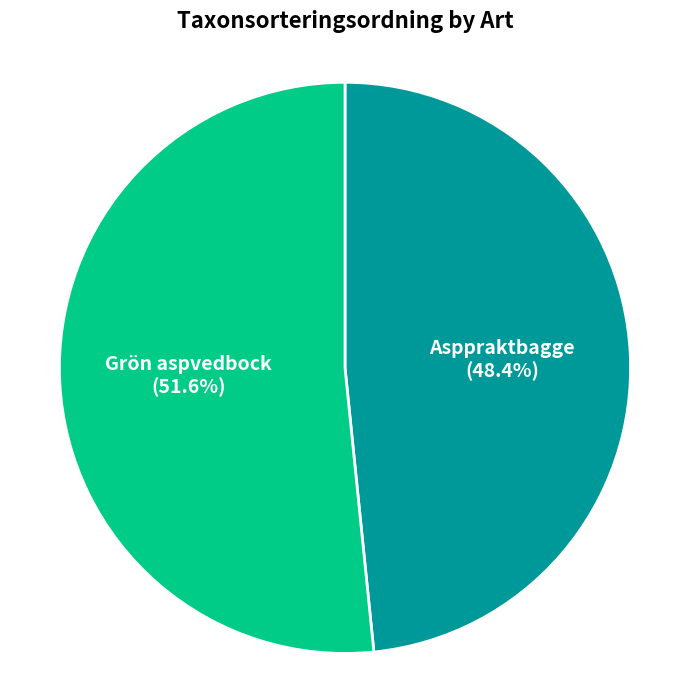

To the nearest percent, what portion does Grön aspvedbock represent?

52%